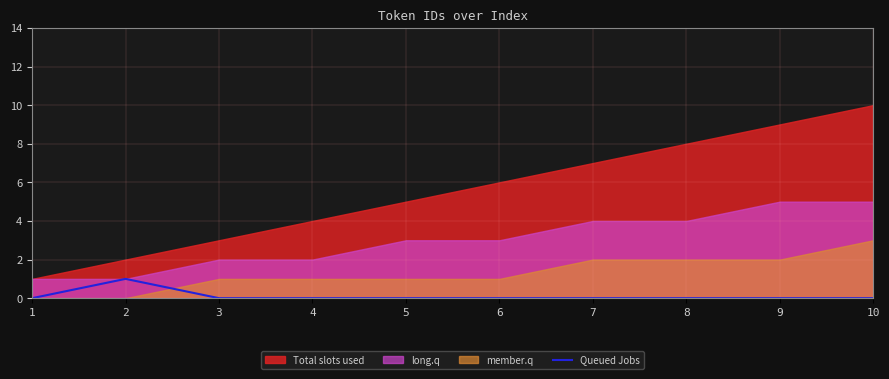

What is the greatest value displayed?

1